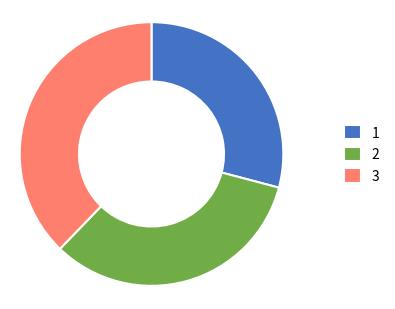

Is there a majority slice in this chart?

No